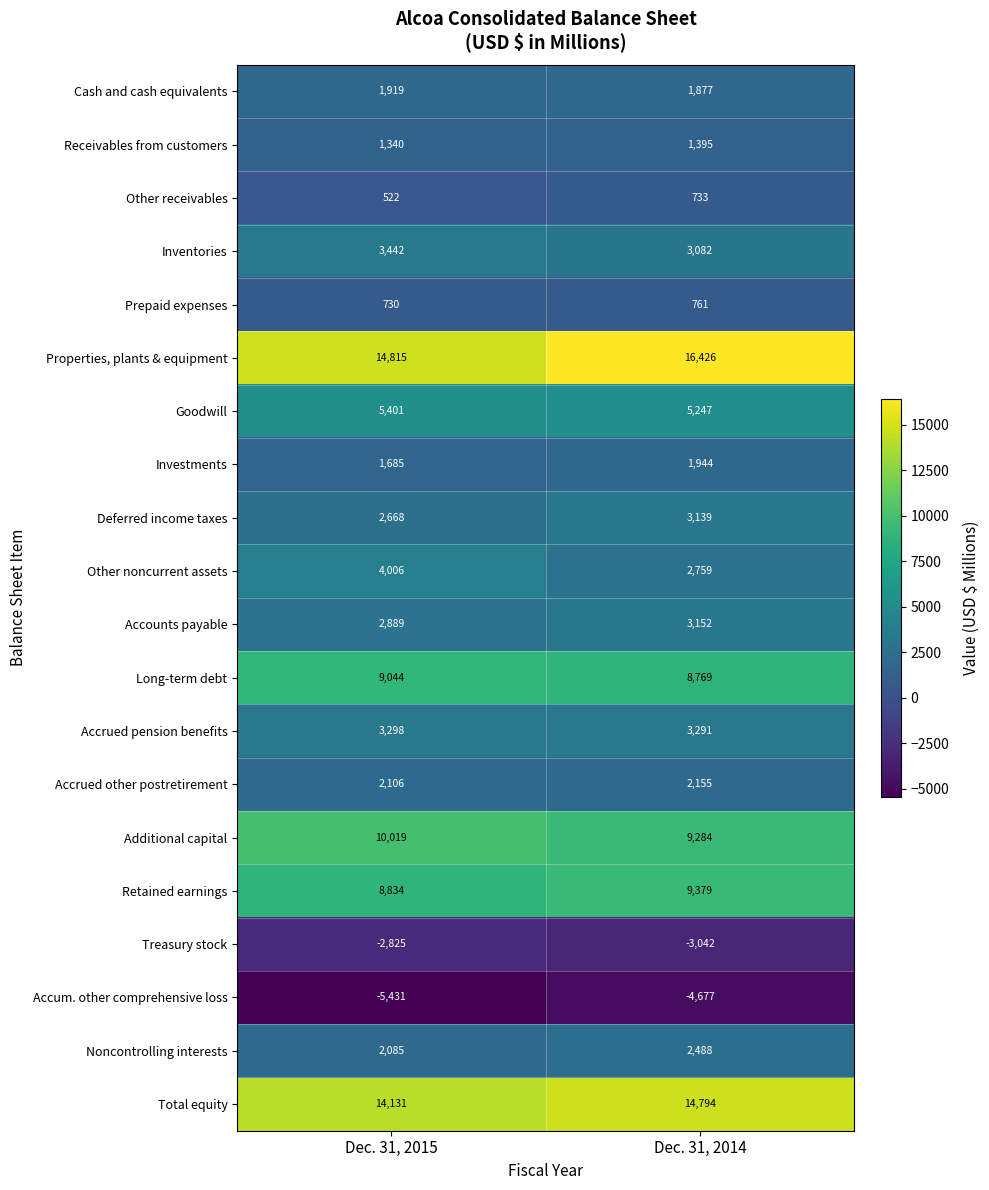

What is the difference between the Accrued other postretirement values at Dec. 31, 2014 and Dec. 31, 2015?

49